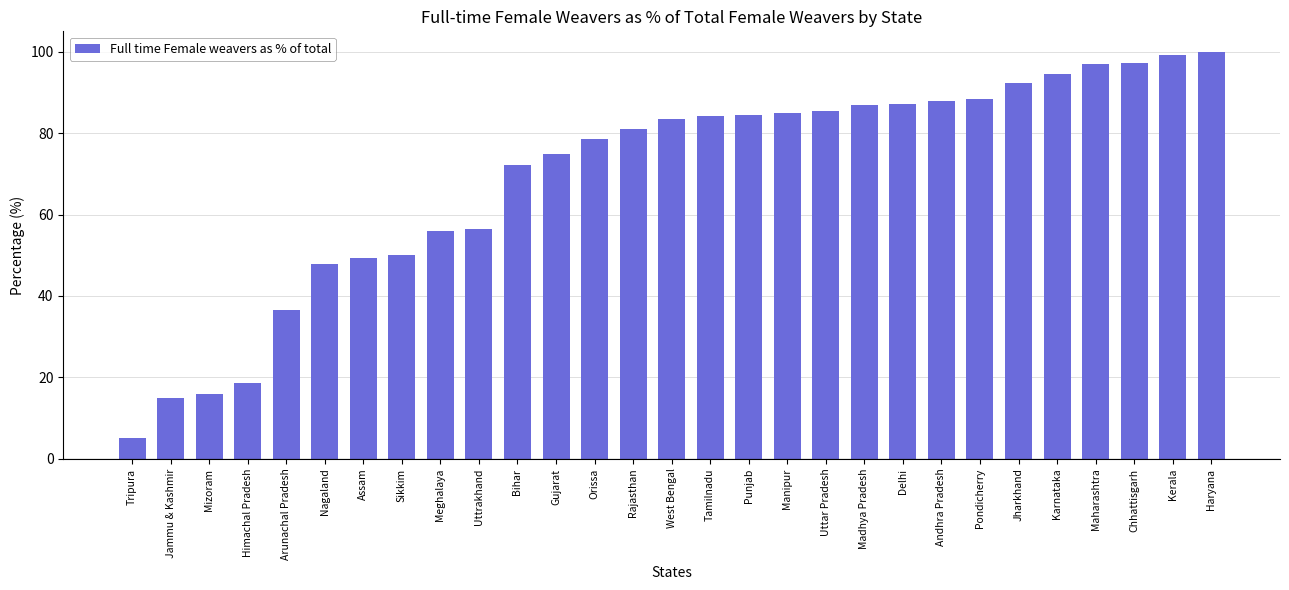

How many distinct data groups are displayed?

1